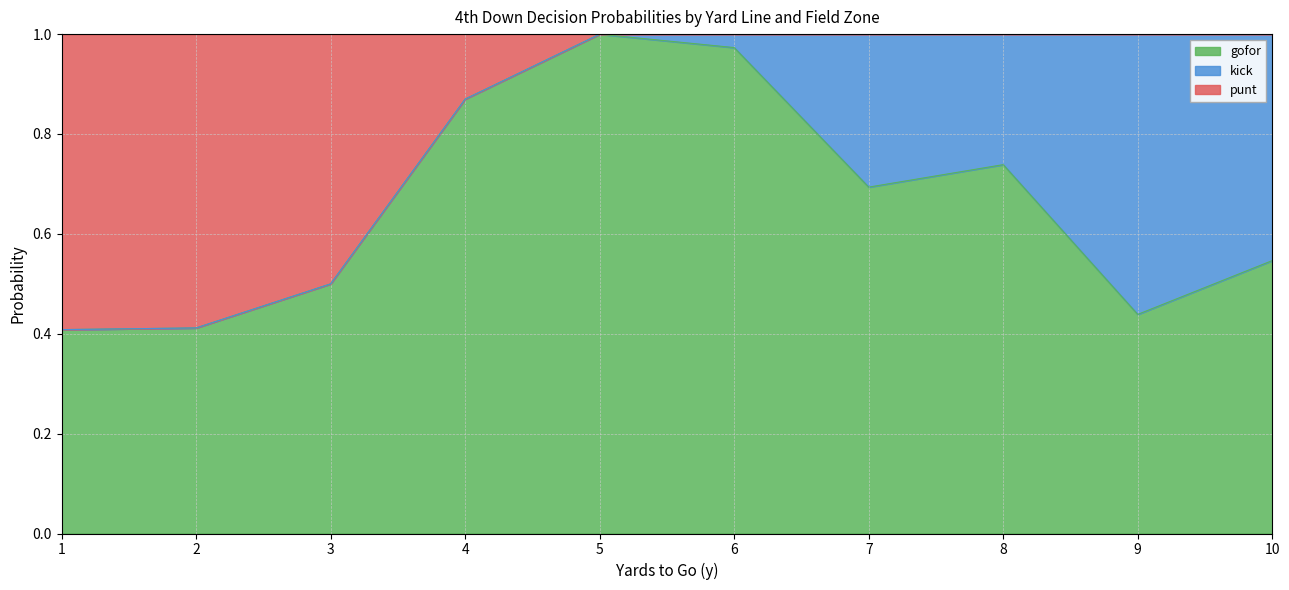

True or false: gofor and punt cross at least once.

True